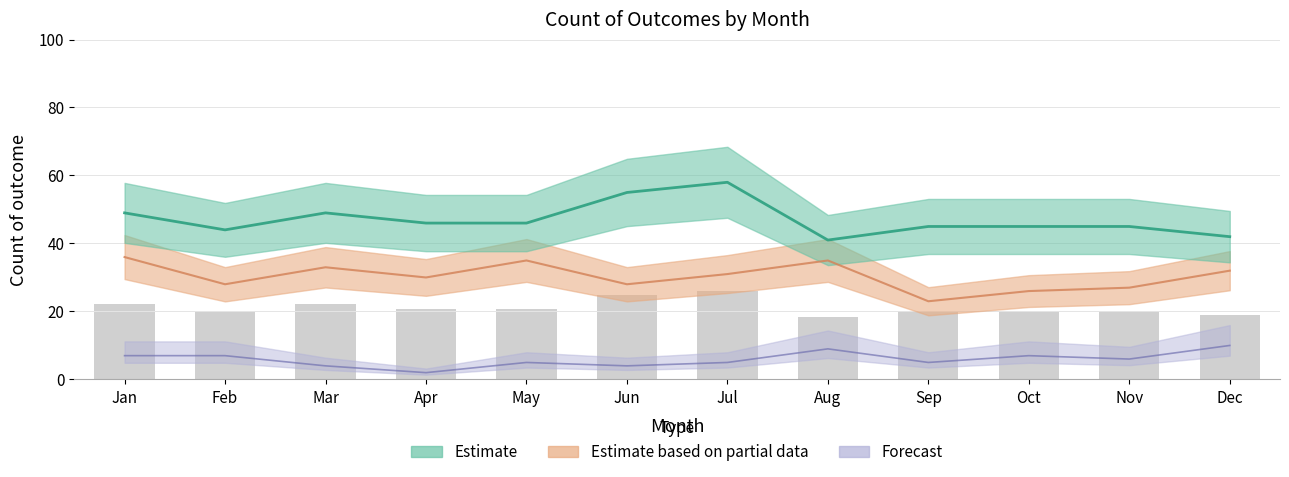

What is the greatest value displayed?

58